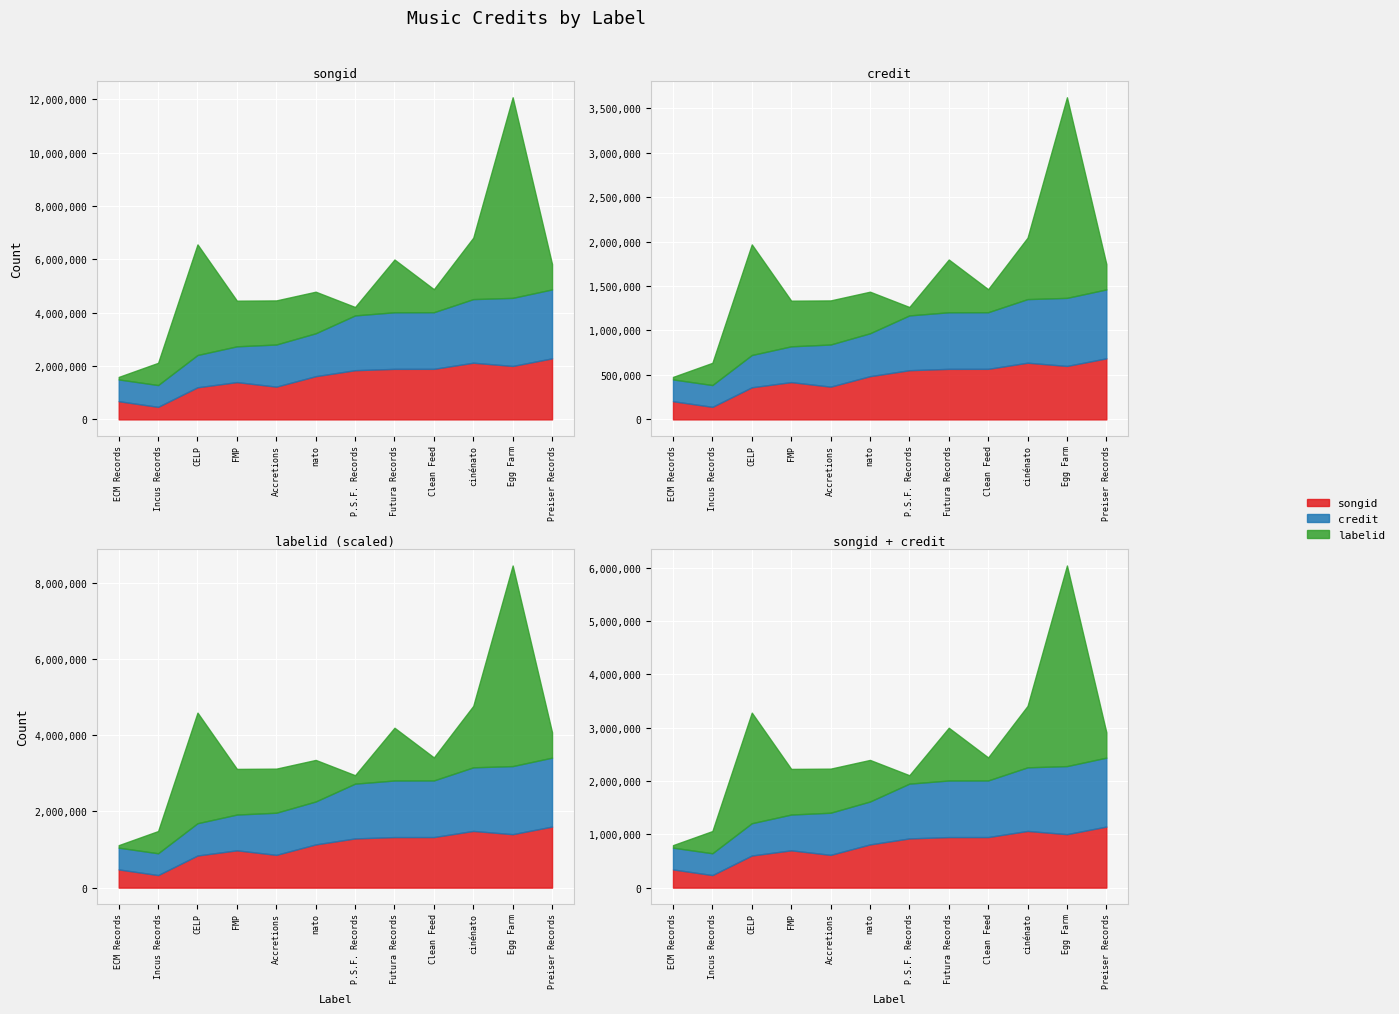

What is the difference between the credit values at FMP and nato?

267179